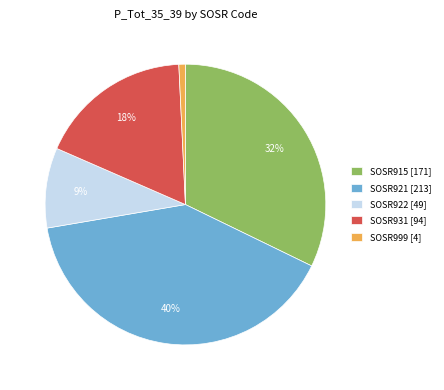

Is it true that SOSR915 is 27% of the pie?

False